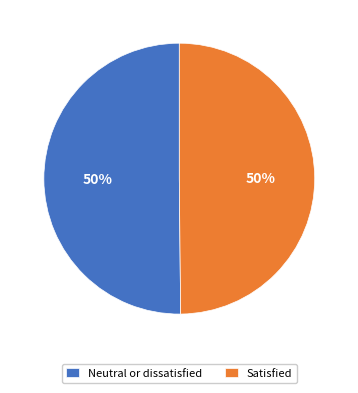

Is it true that Satisfied is 43% of the pie?

False